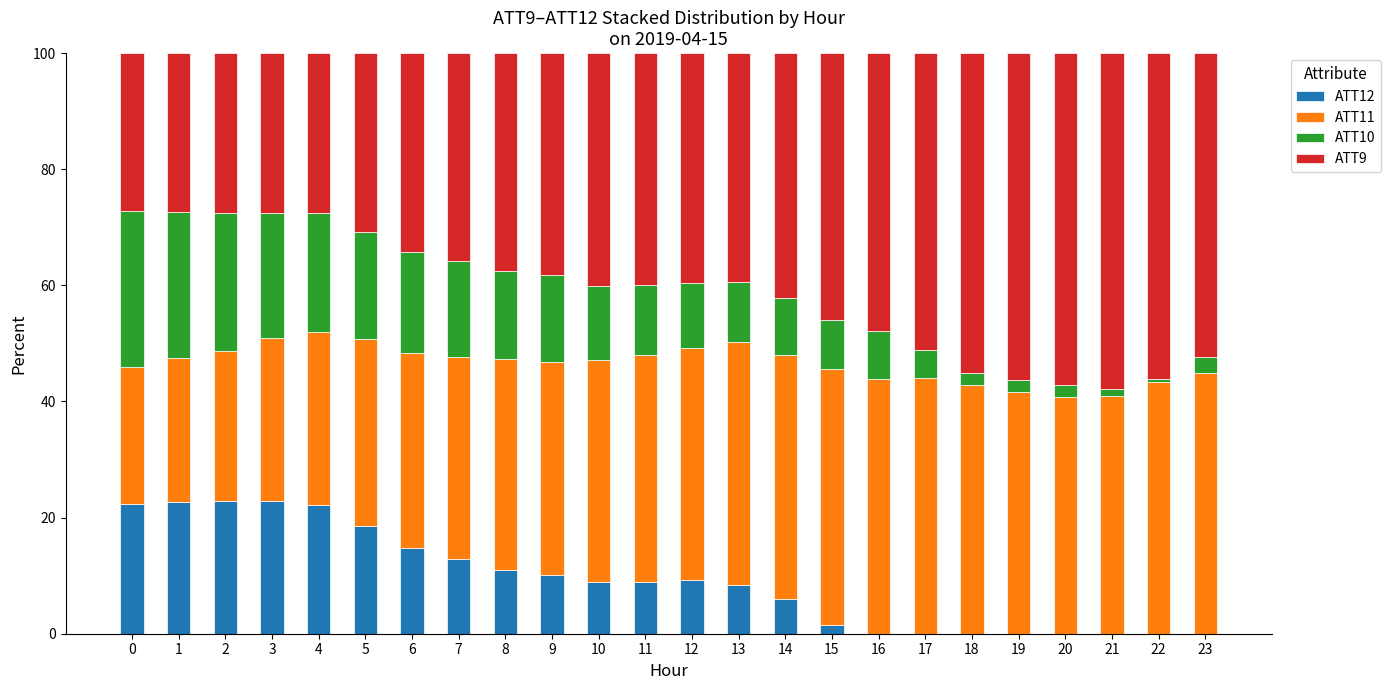

What is the sum of all ATT12 values?

223.0